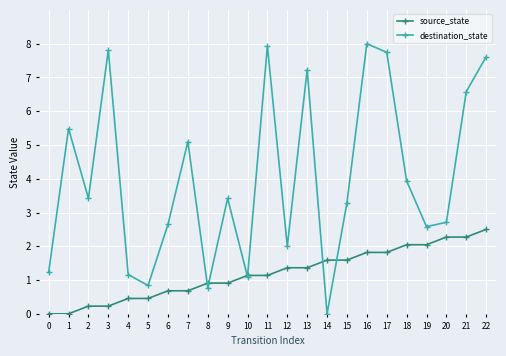

List the series in order of their overall mean, lowest first.

source_state, destination_state